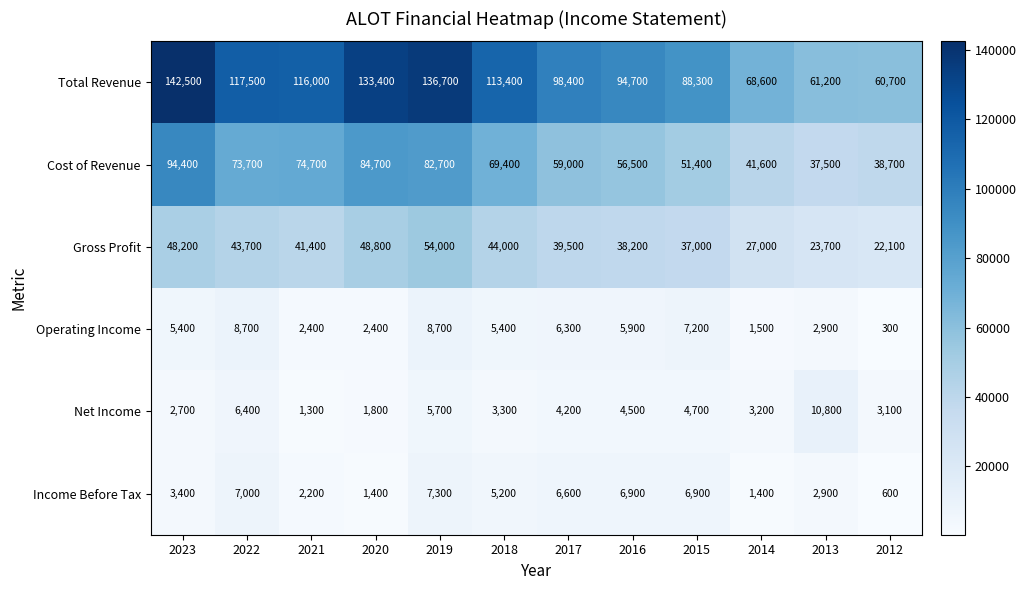

What is the difference between the maximum and minimum values in the Income Before Tax series?

6700